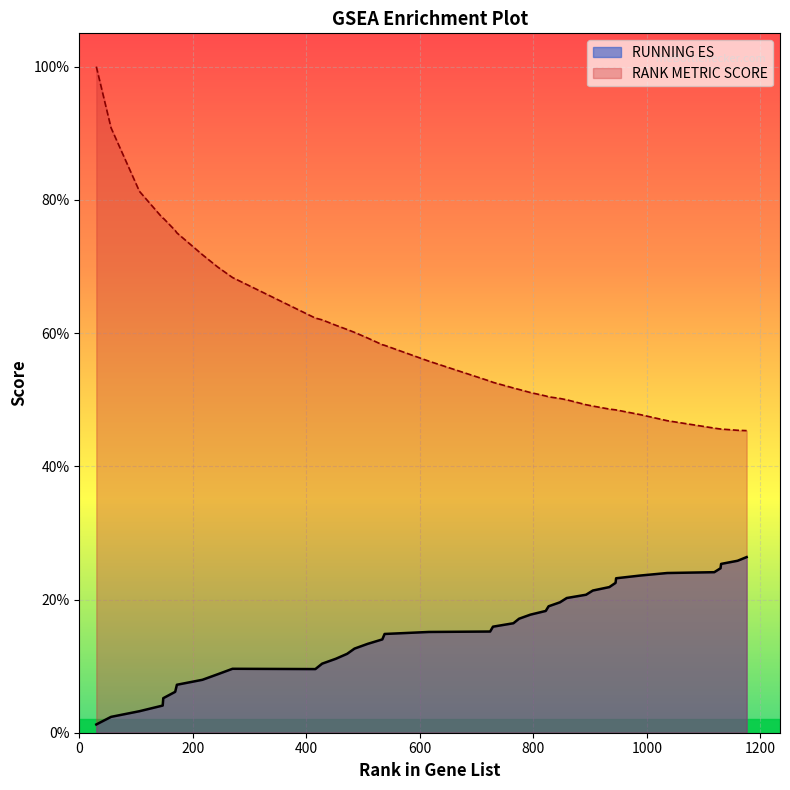

Does the chart display data point markers on the line(s)?

No